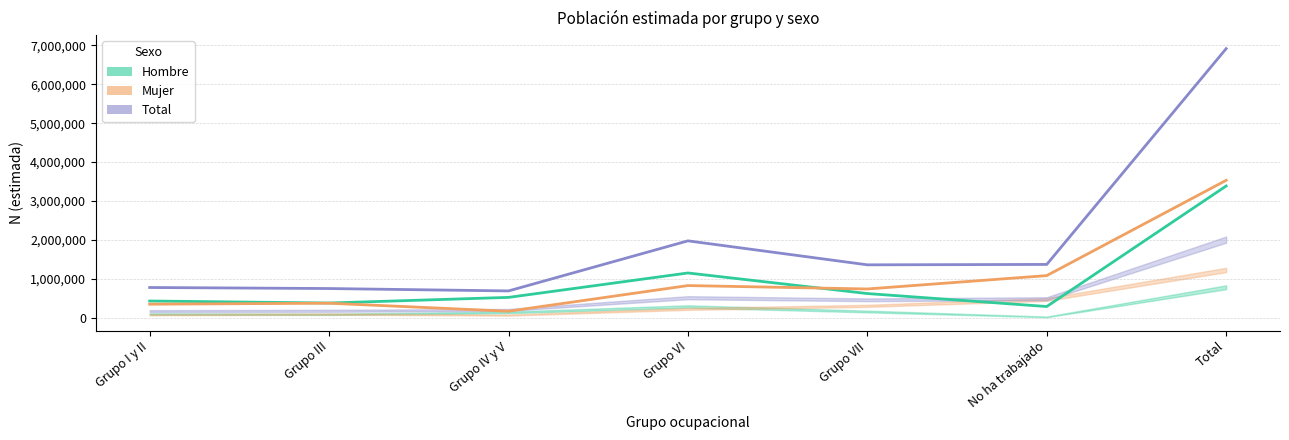

Reading left to right, what are all the values shown in this chart?

Hombre (estimado): Grupo I y II=429092	Grupo III=377227	Grupo IV y V=521914	Grupo VI=1149638	Grupo VII=620706	No ha trabajado=287145	Total=3385722
Mujer (estimado): Grupo I y II=347055	Grupo III=372273	Grupo IV y V=166123	Grupo VI=825876	Grupo VII=738244	No ha trabajado=1082025	Total=3531596
Total (estimado): Grupo I y II=776147	Grupo III=749500	Grupo IV y V=688036	Grupo VI=1975514	Grupo VII=1358950	No ha trabajado=1369170	Total=6917318